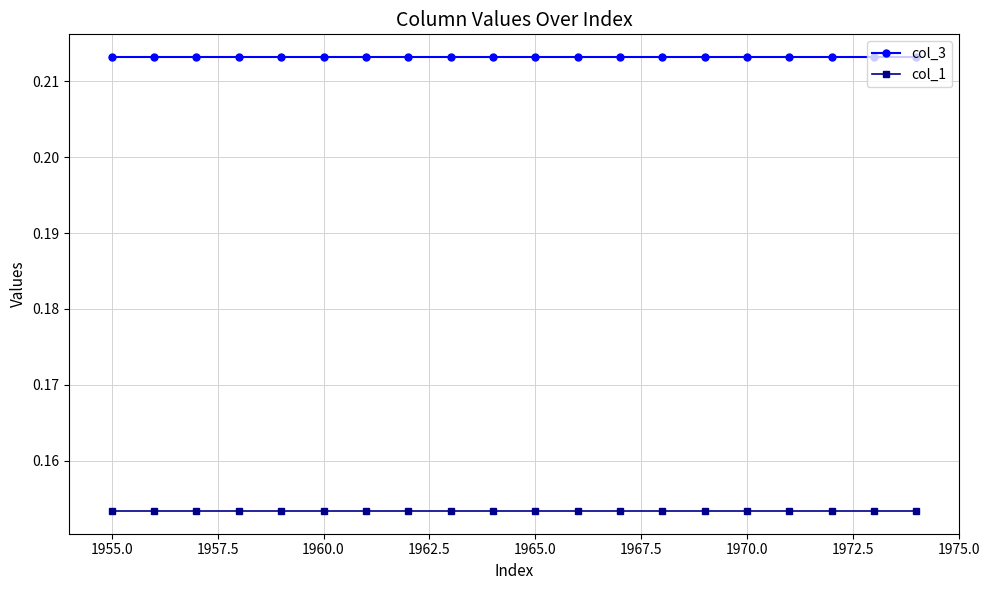

List the series in order of their overall mean, highest first.

col_3, col_1